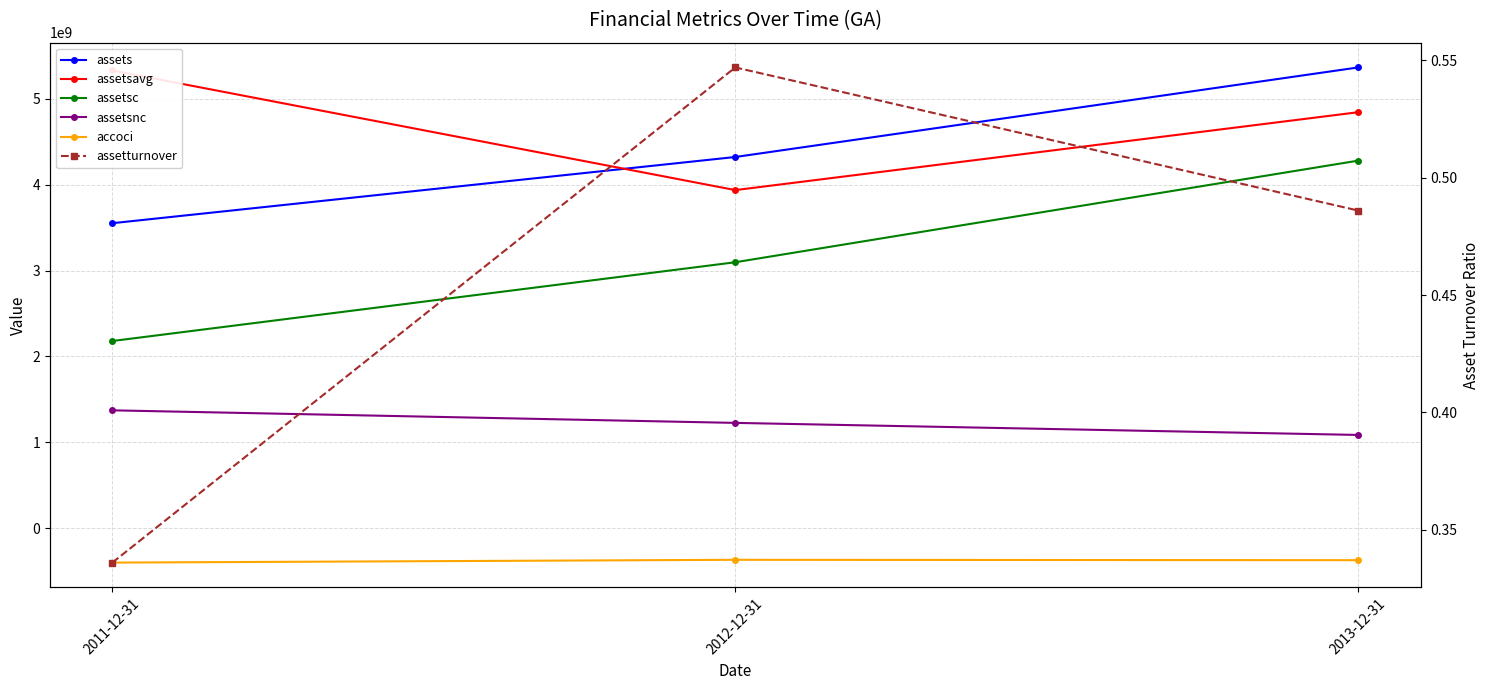

Which series has the largest range (max minus min)?

assetsc